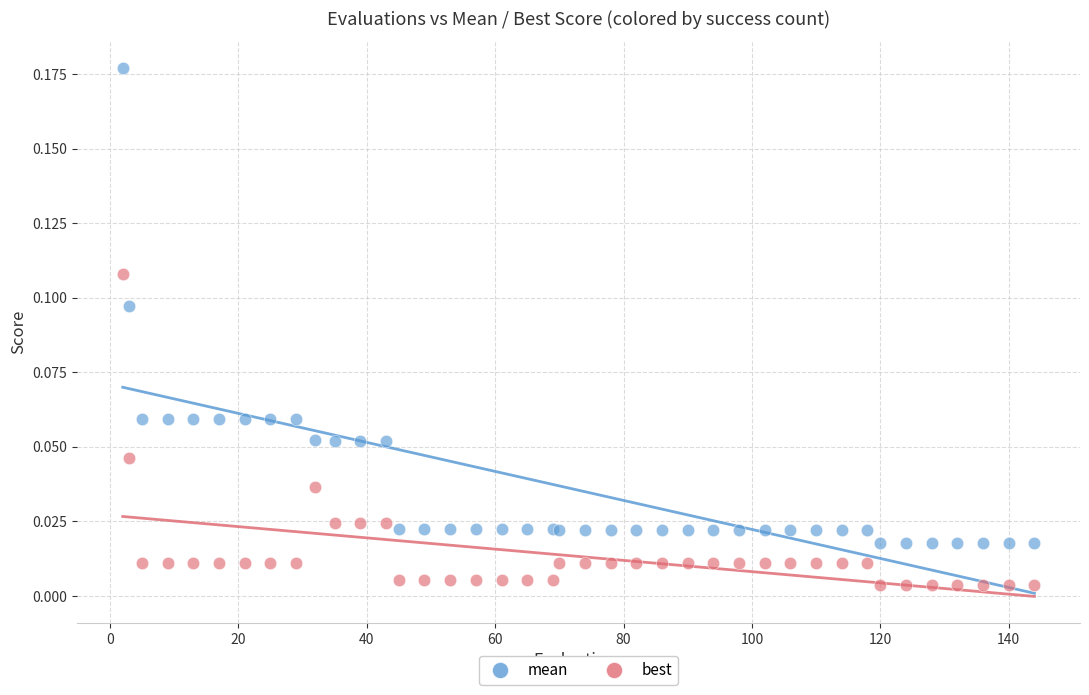

Which series reaches the minimum Y coordinate?

best